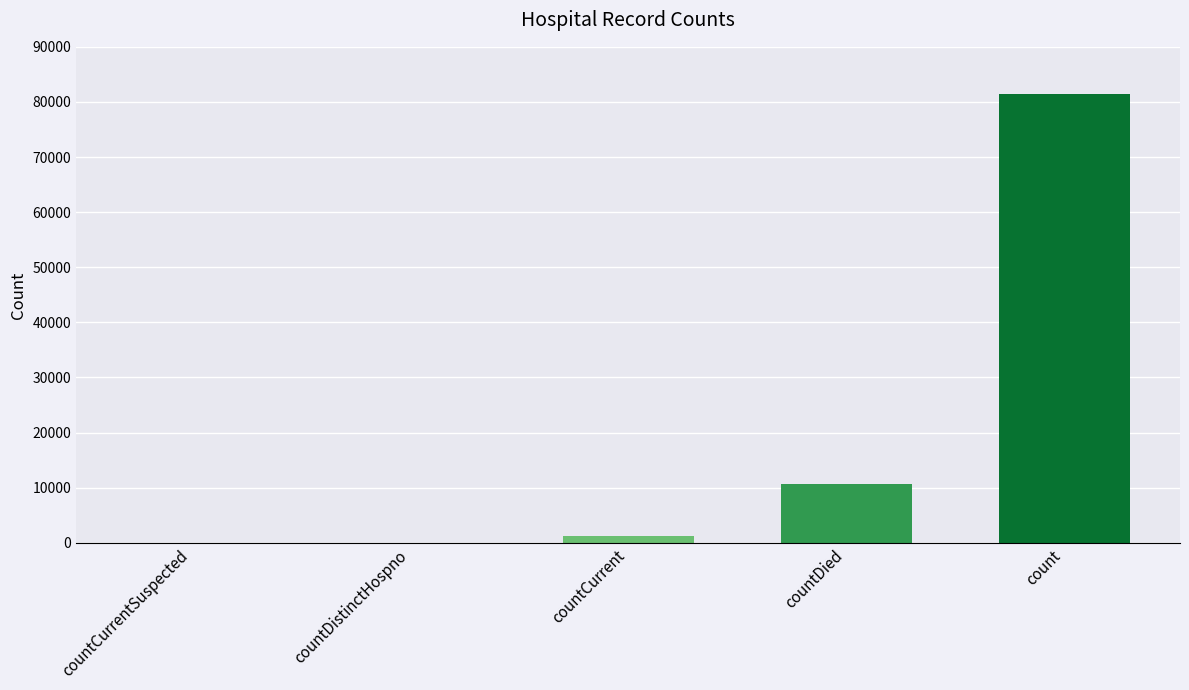

How many data points does each series have?

5